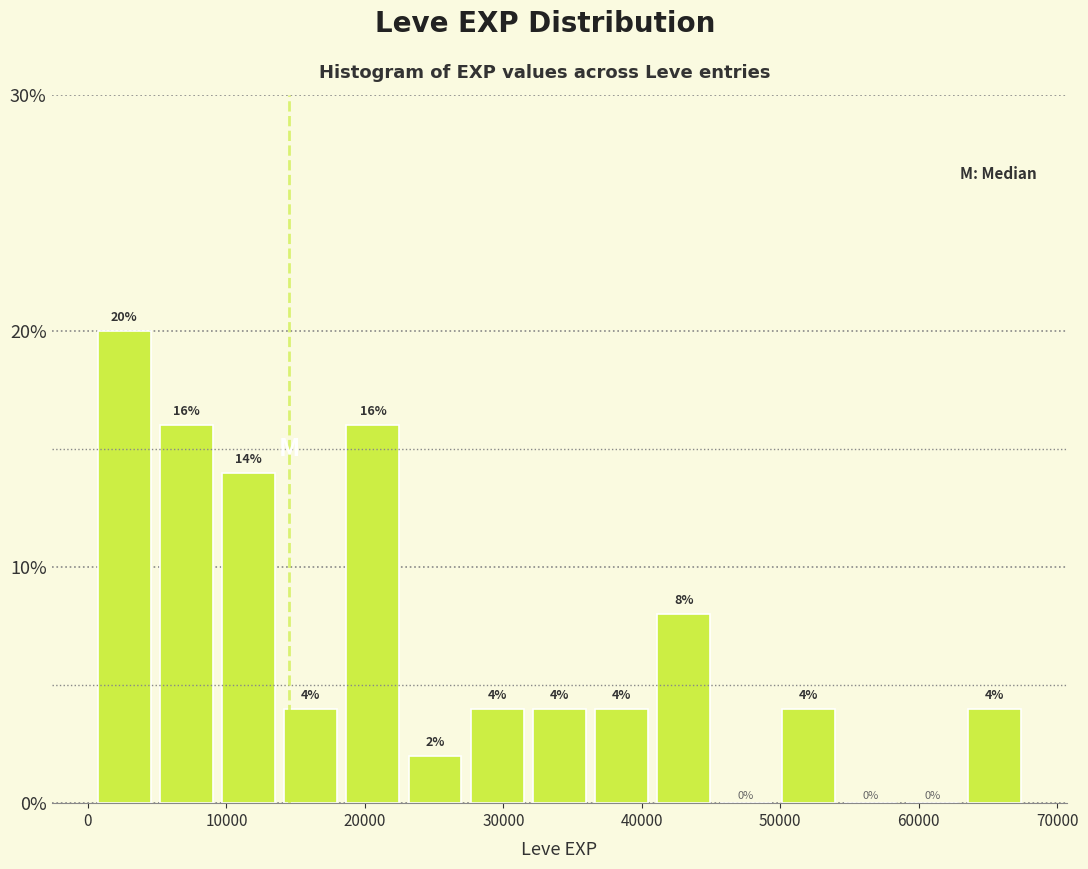

Which range on the x-axis has the tallest bar?

0 to 5000